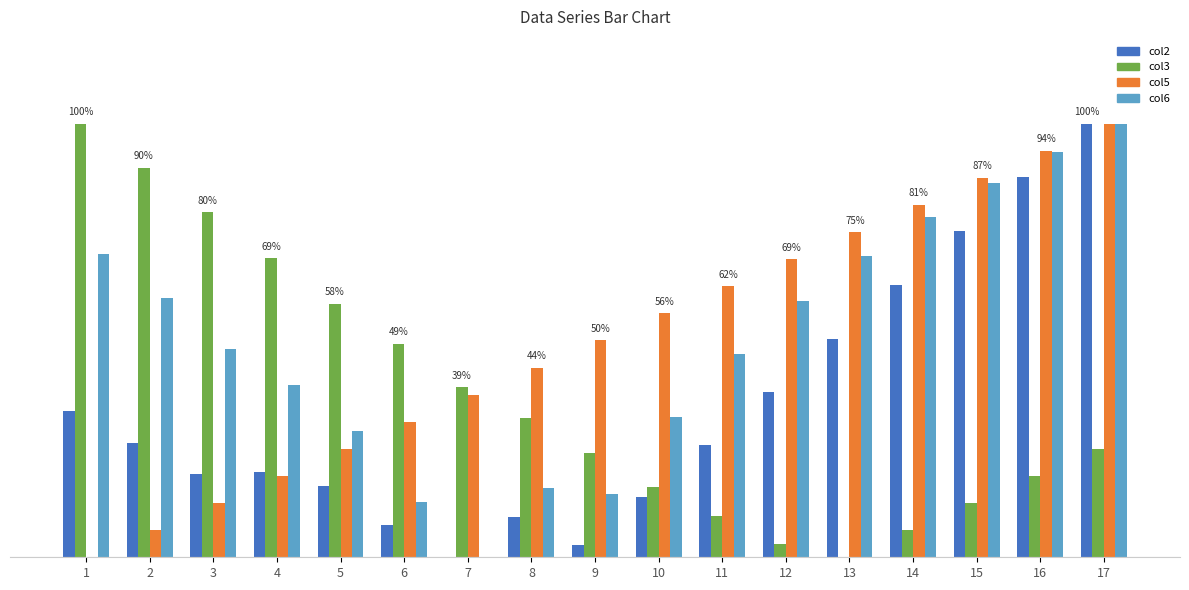

What is the average value of the col2 series?

34.7